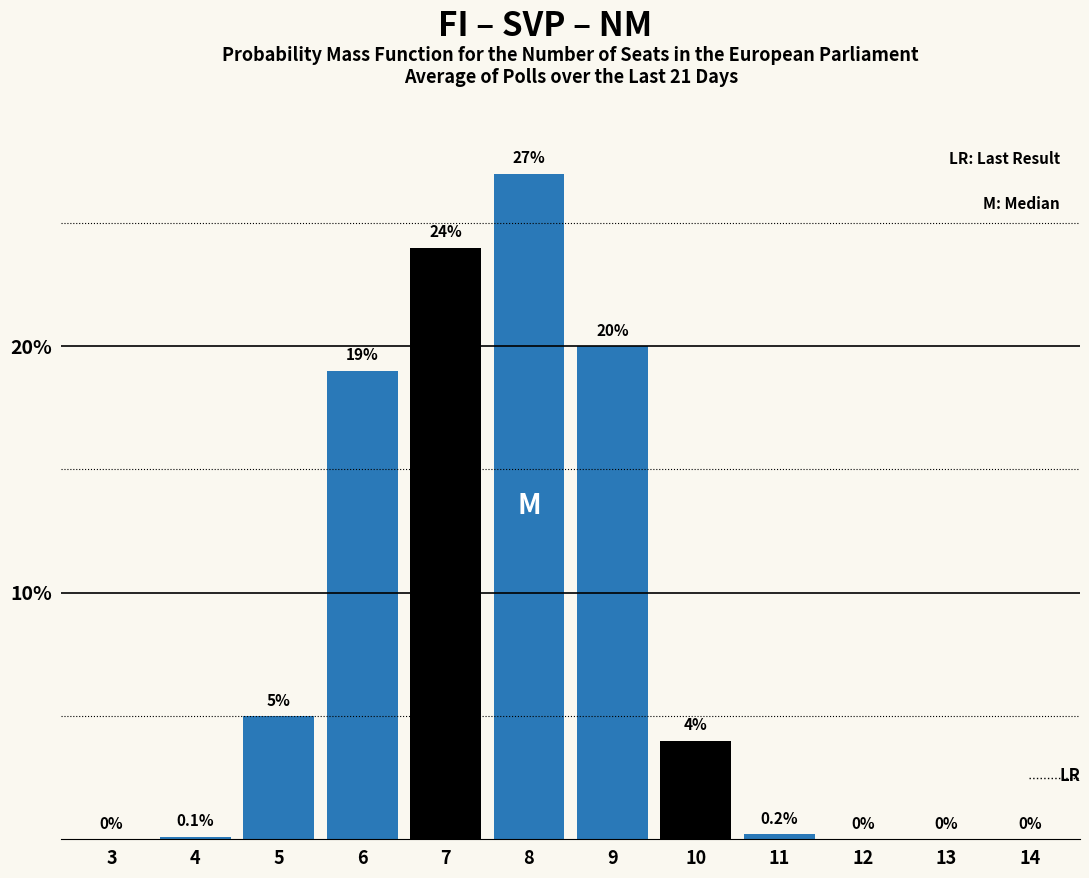

Reading right to left, extract all data points from this chart.

14=0.0	13=0.0	12=0.0	11=0.2	10=4.0	9=20.0	8=27.0	7=24.0	6=19.0	5=5.0	4=0.1	3=0.0